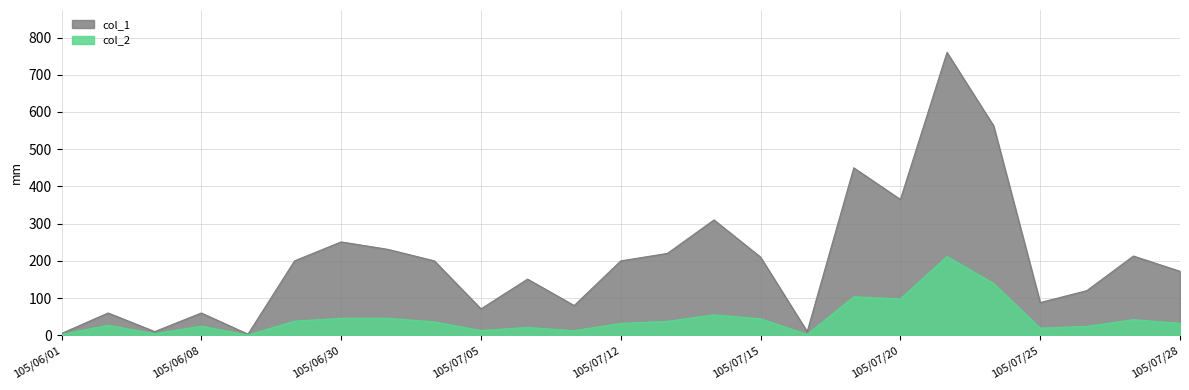

What is the label of the 7th point from the left?

105/06/30